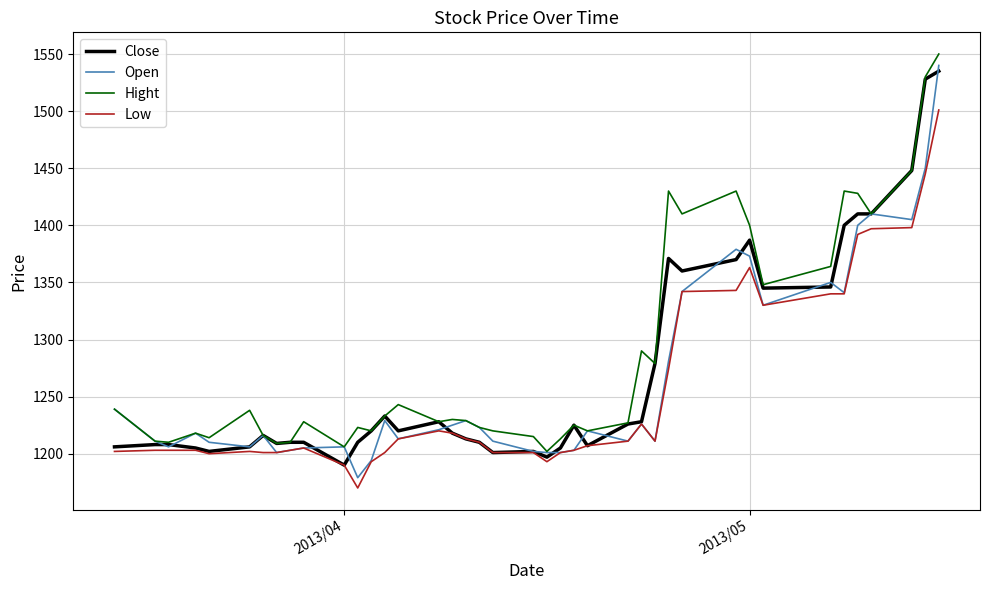

How many lines are shown in the chart?

4